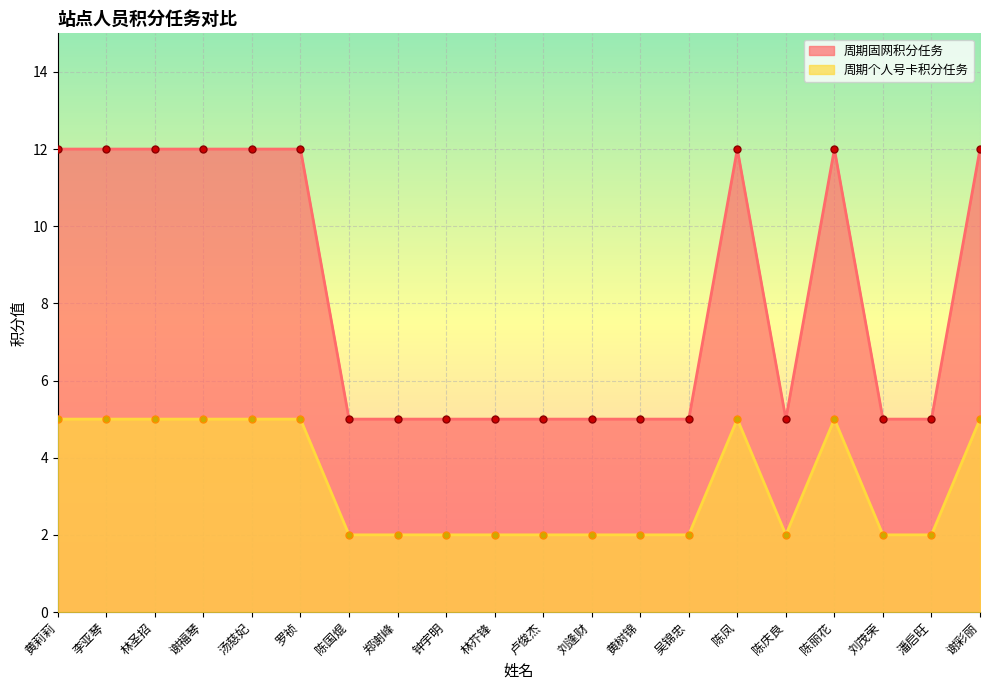

At which label does 周期个人号卡积分任务 reach its minimum?

陈国焜